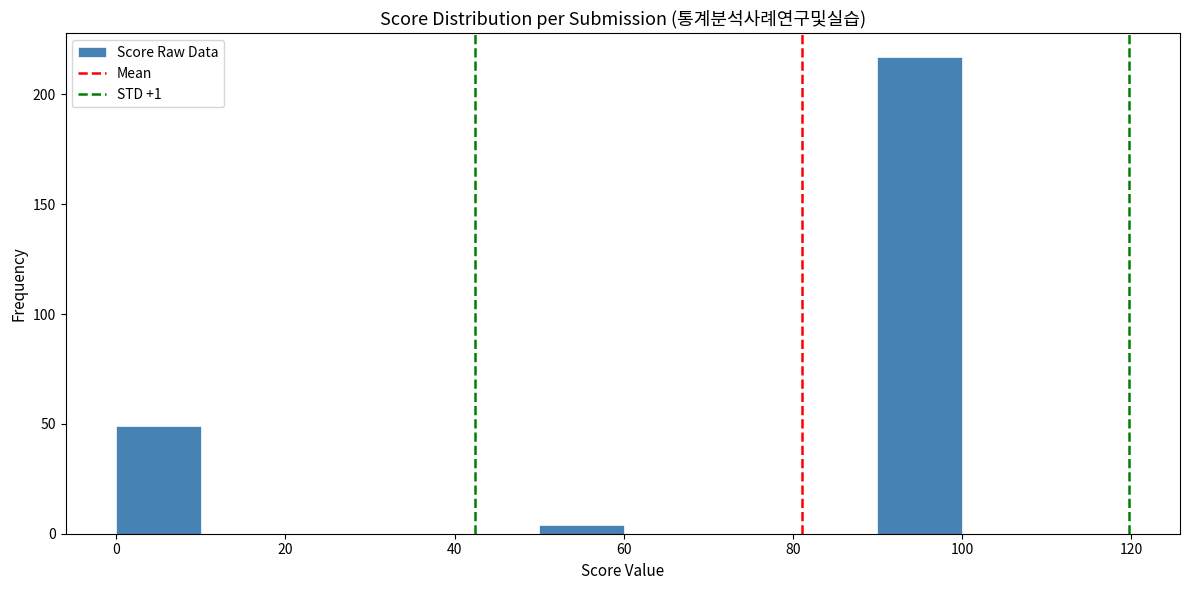

Reading left to right, transcribe this chart: for each bar, give the range it covers on the x-axis and its height. The values are not printed on the chart, so give them approximately, as read against the axis.

0 to 10: 50
10 to 20: 0
20 to 30: 0
30 to 40: 0
40 to 50: 0
50 to 60: under 5
60 to 70: 0
70 to 80: 0
80 to 90: 0
90 to 100: 215